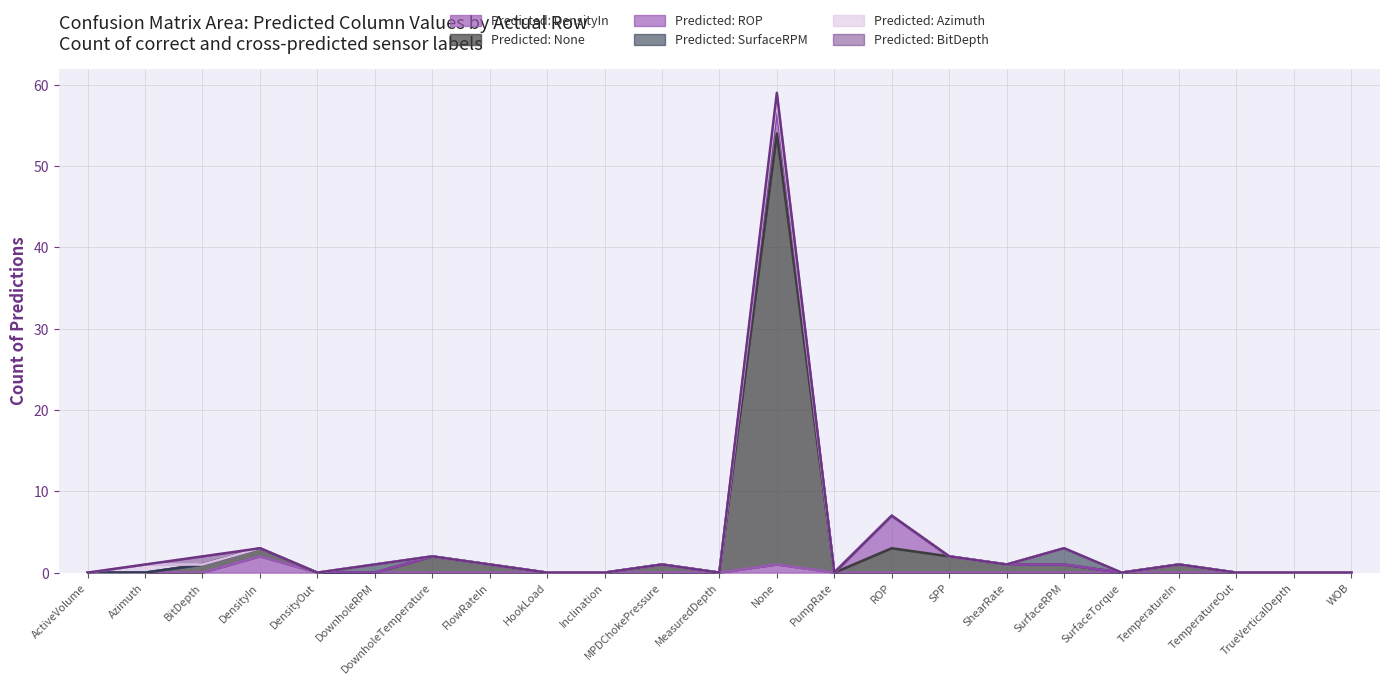

True or false: Predicted: DensityIn and Predicted: BitDepth intersect in this chart.

True